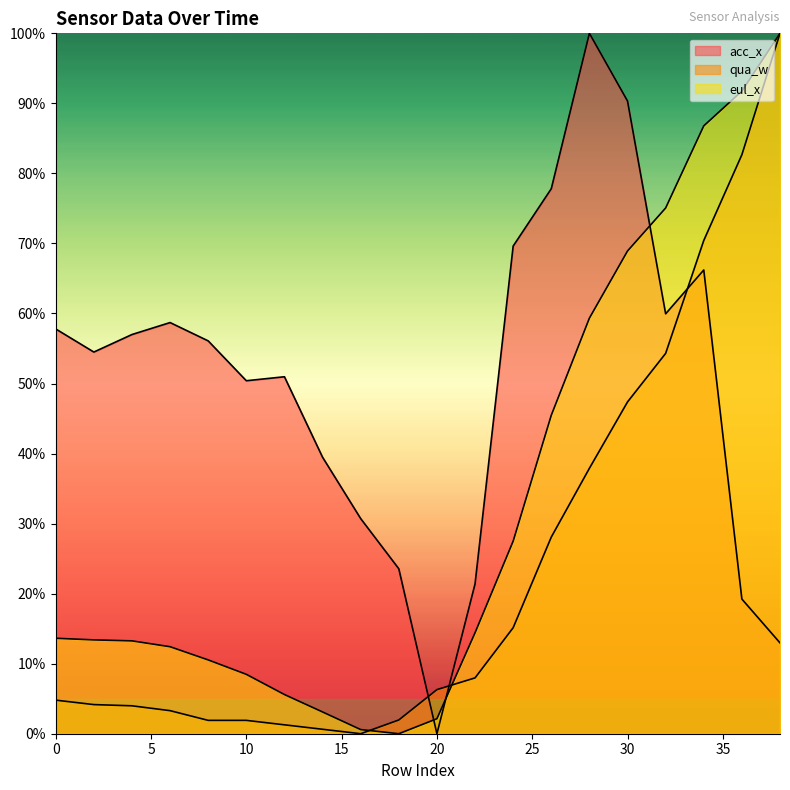

Rank the categories by eul_x value from highest to lowest.

38, 36, 34, 32, 30, 28, 26, 24, 22, 0, 2, 4, 6, 8, 10, 12, 14, 20, 16, 18